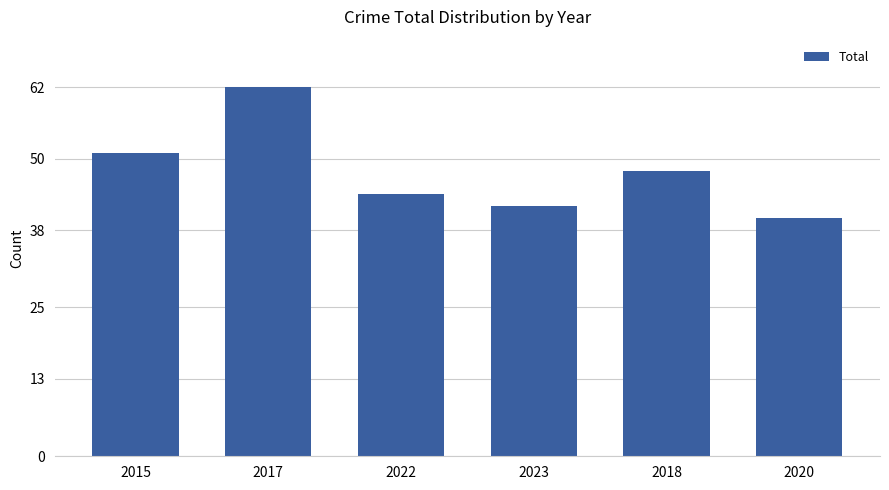

How many bars are there in total?

6